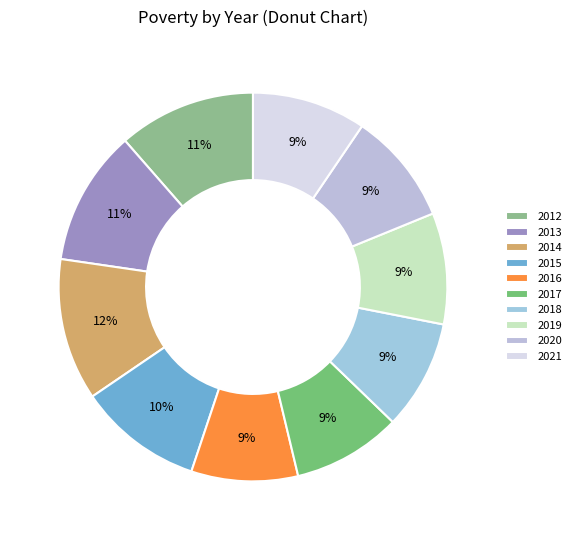

What percentage is the 2020 slice, to the nearest percent?

9%